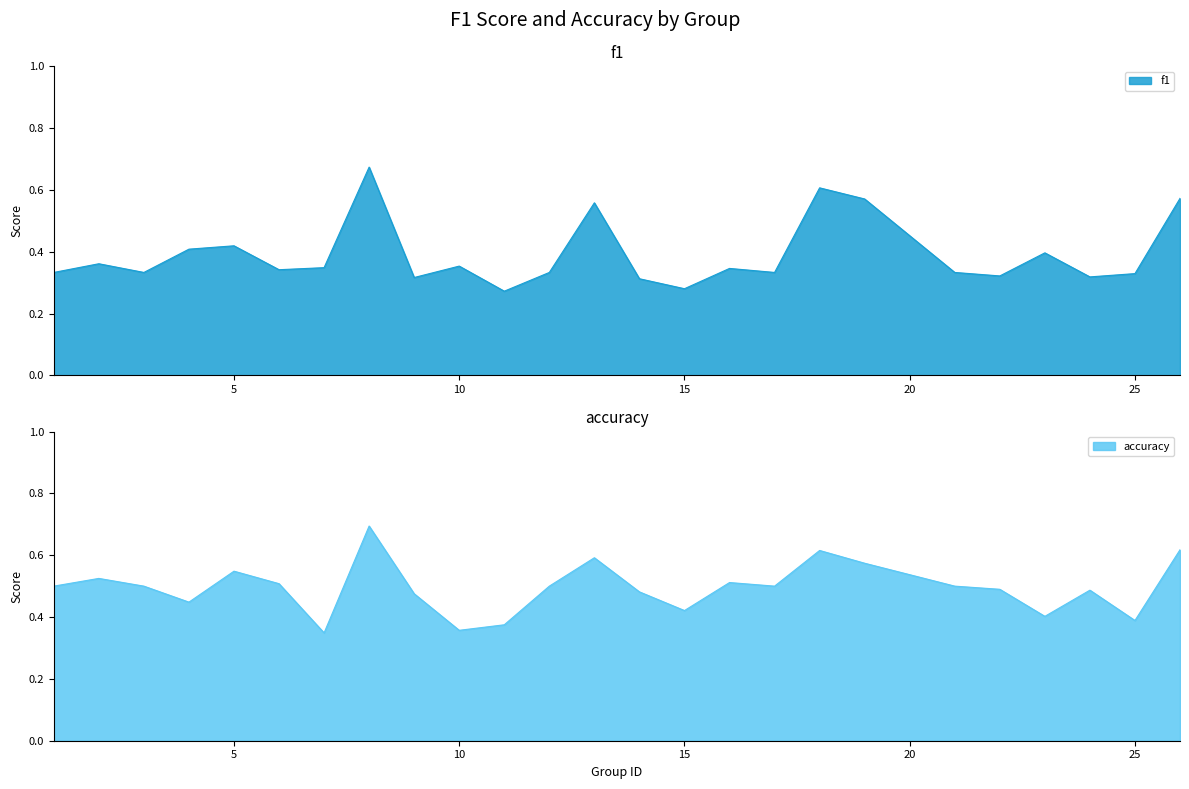

Reading left to right, transcribe all the data shown in this chart.

f1: 0.3	0.4	0.3	0.4	0.4	0.3	0.3	0.7	0.3	0.4	0.3	0.3	0.6	0.3	0.3	0.3	0.3	0.6	0.6	0.3	0.3	0.4	0.3	0.3	0.6
accuracy: 0.5	0.5	0.5	0.4	0.5	0.5	0.3	0.7	0.5	0.4	0.4	0.5	0.6	0.5	0.4	0.5	0.5	0.6	0.6	0.5	0.5	0.4	0.5	0.4	0.6